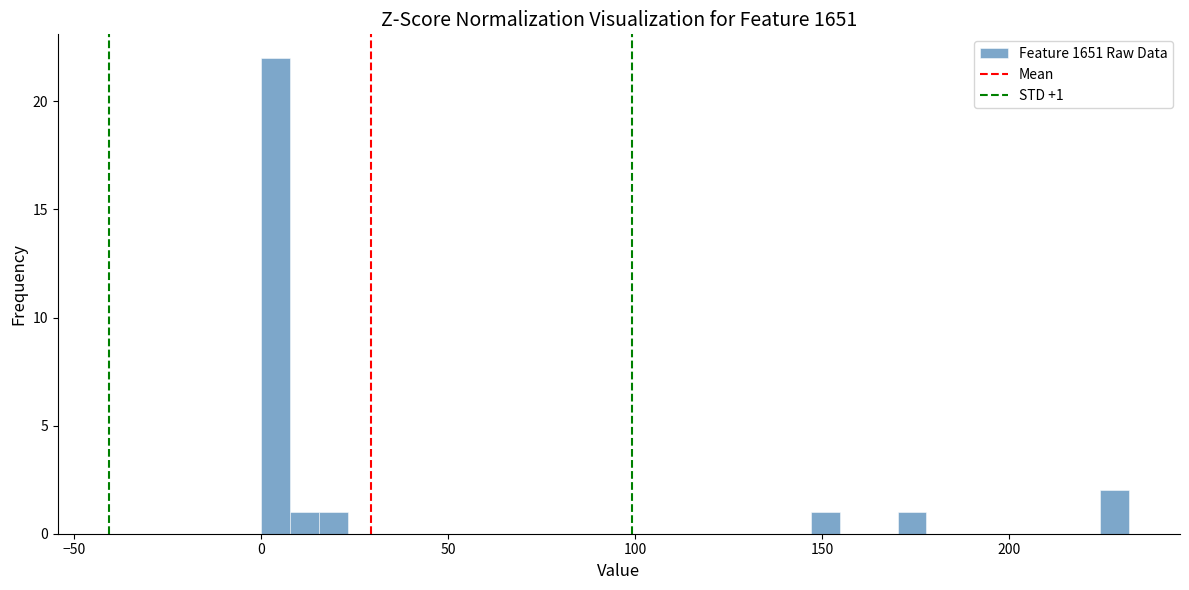

Read against the x-axis, roughly where is the centre of the tallest bar?

5